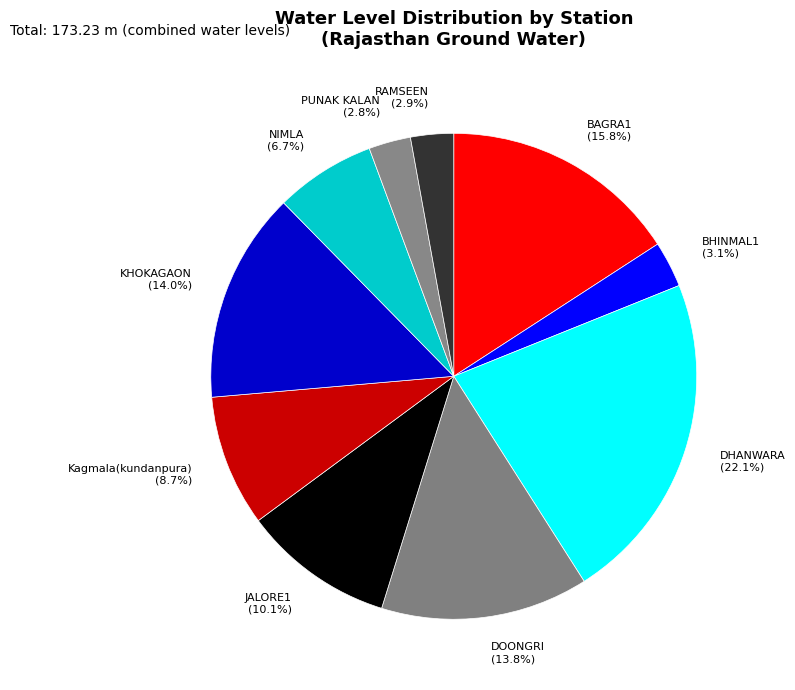

What is the largest slice in the pie chart?

DHANWARA